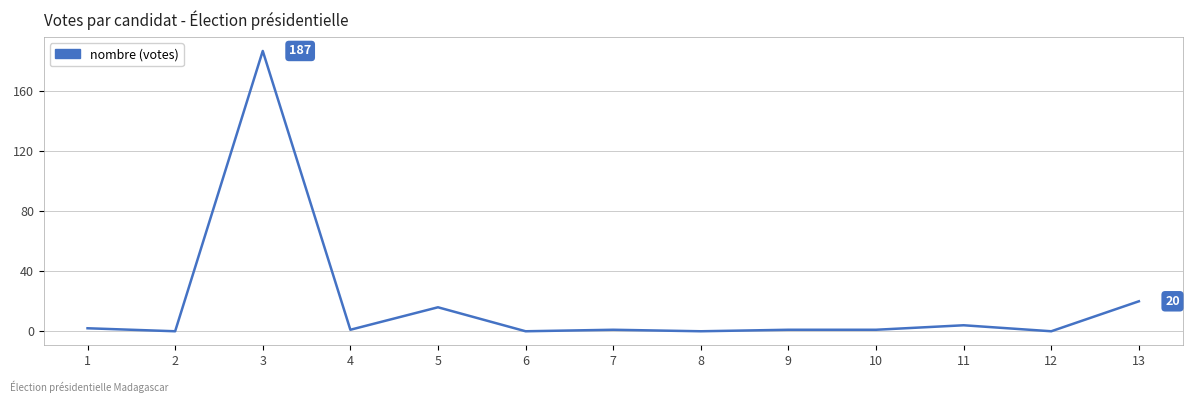

Approximately how many times larger is the value at 1 compared to 11?

0.5